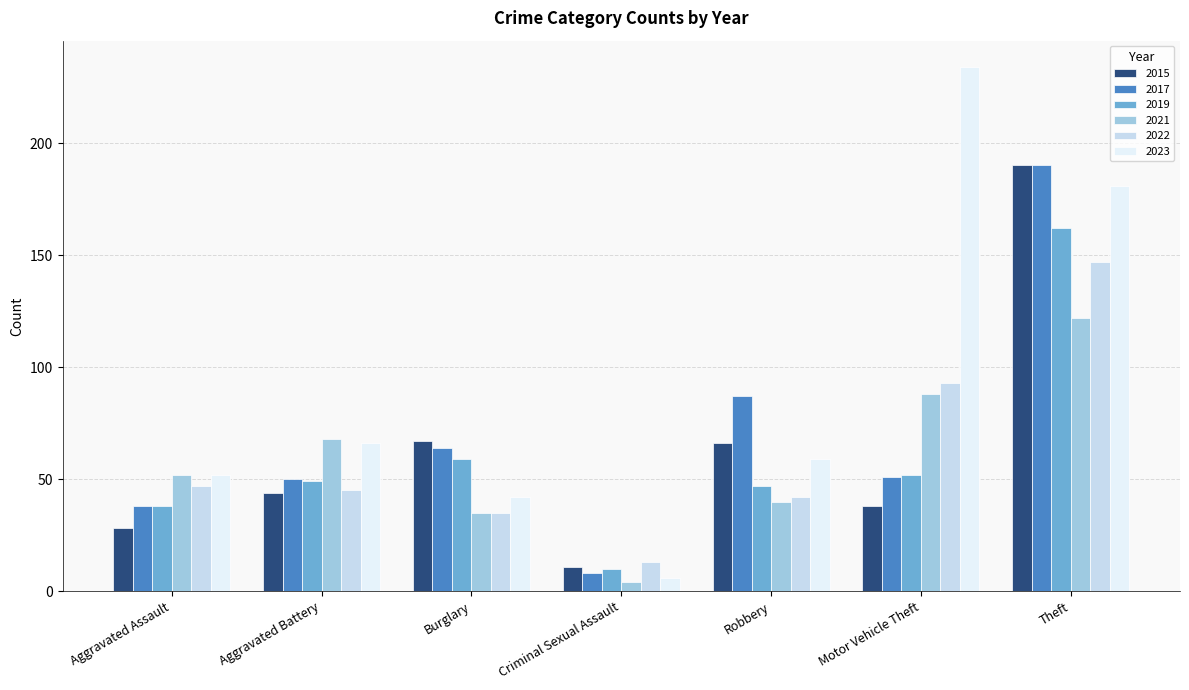

Count the number of data series in this chart.

6